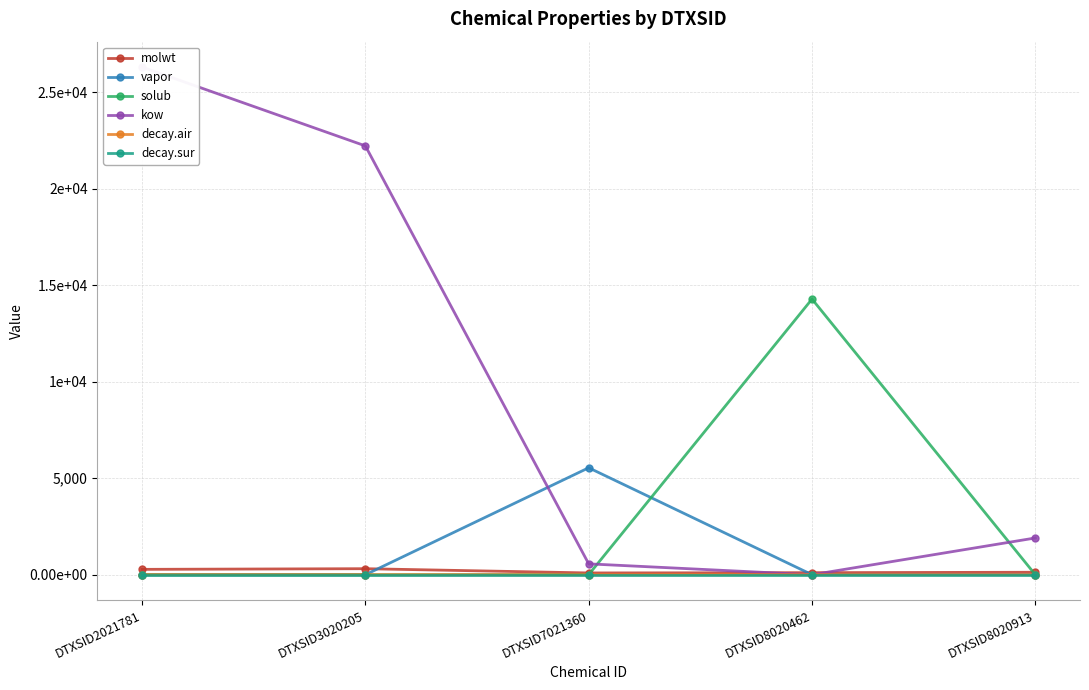

Reading left to right, what are all the values shown in this chart?

molwt: 278.4	312.4	92.1	106.1	128.2
vapor: 0.0	0.0	5539.9	2.1	7.6
solub: 0.1	0.0	4.7	14278.1	0.1
kow: 26295.4	22211.5	562.8	0.0	1904.2
decay.air: 0.4	1.0	0.4	3.4	3.4
decay.sur: 0.0	0.0	0.0	0.0	0.0